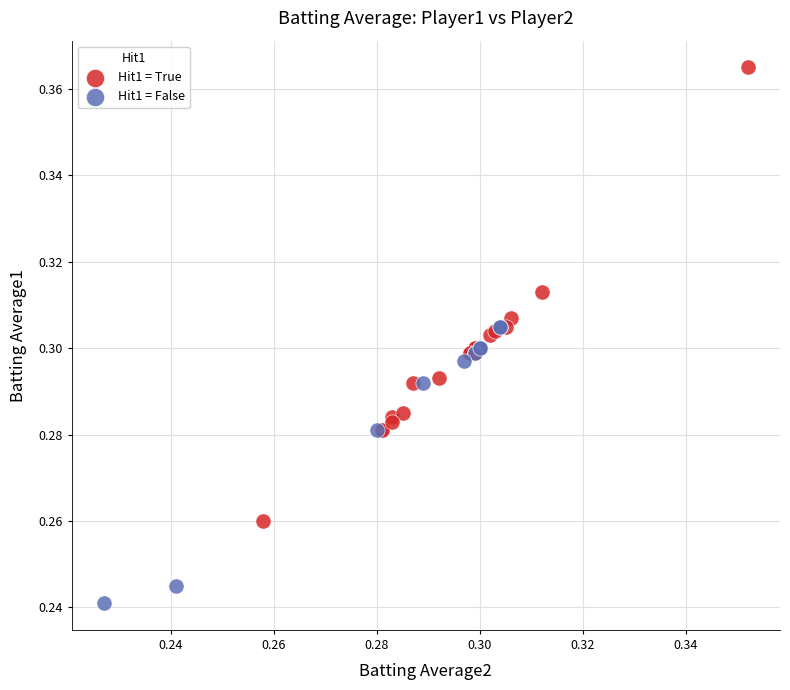

Which series reaches the maximum Y coordinate?

Hit1 = True